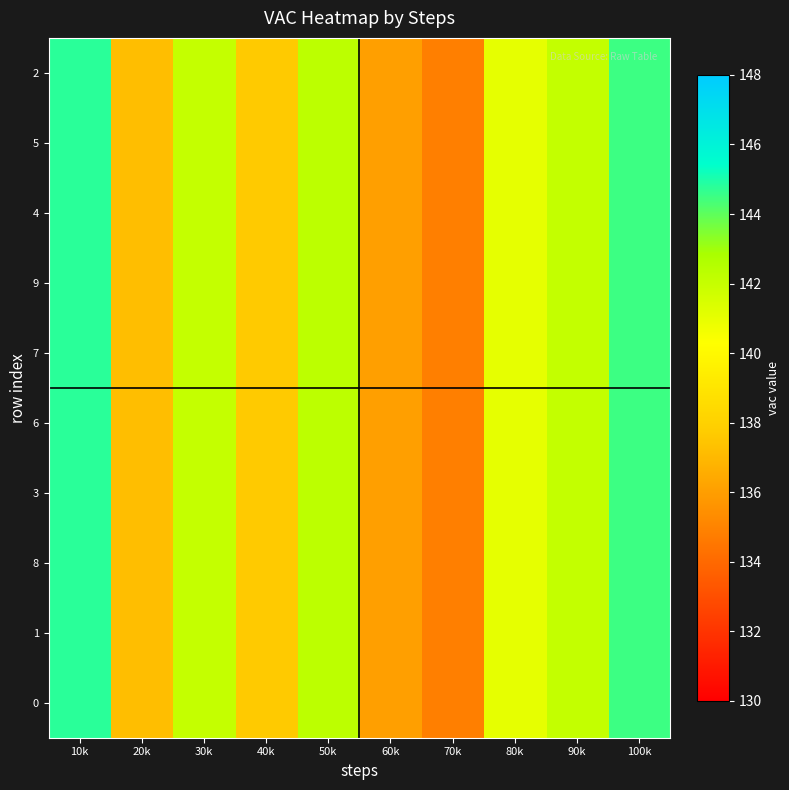

At how many categories does at least one series exceed 144?

2